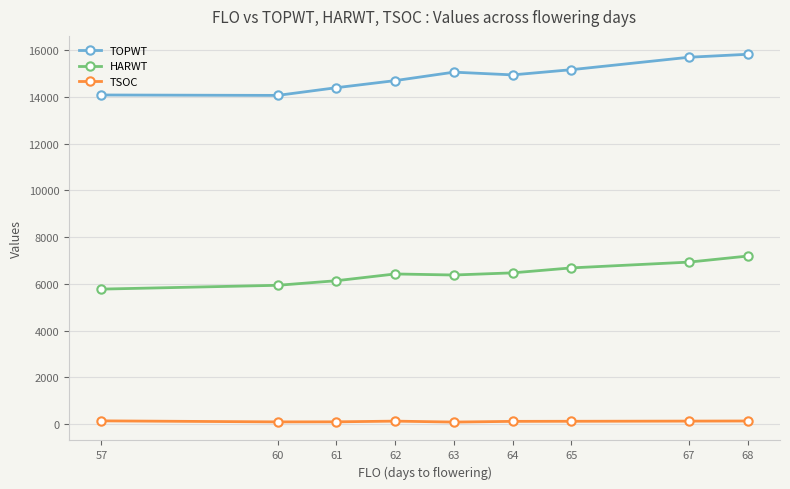

True or false: TSOC has more than 0 interior local peaks.

True